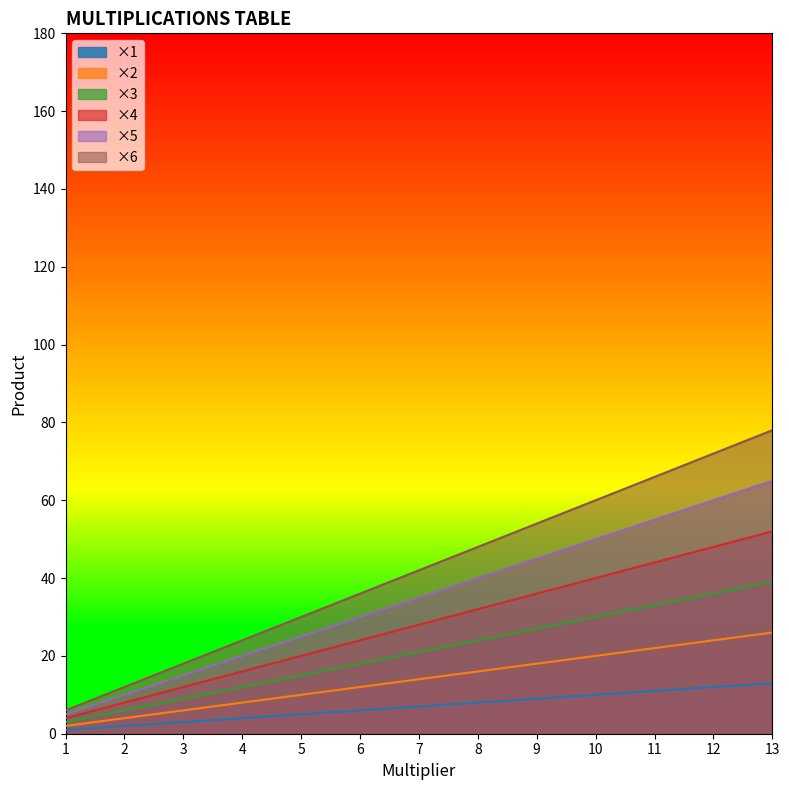

At which category does the chart reach its minimum across all series?

1